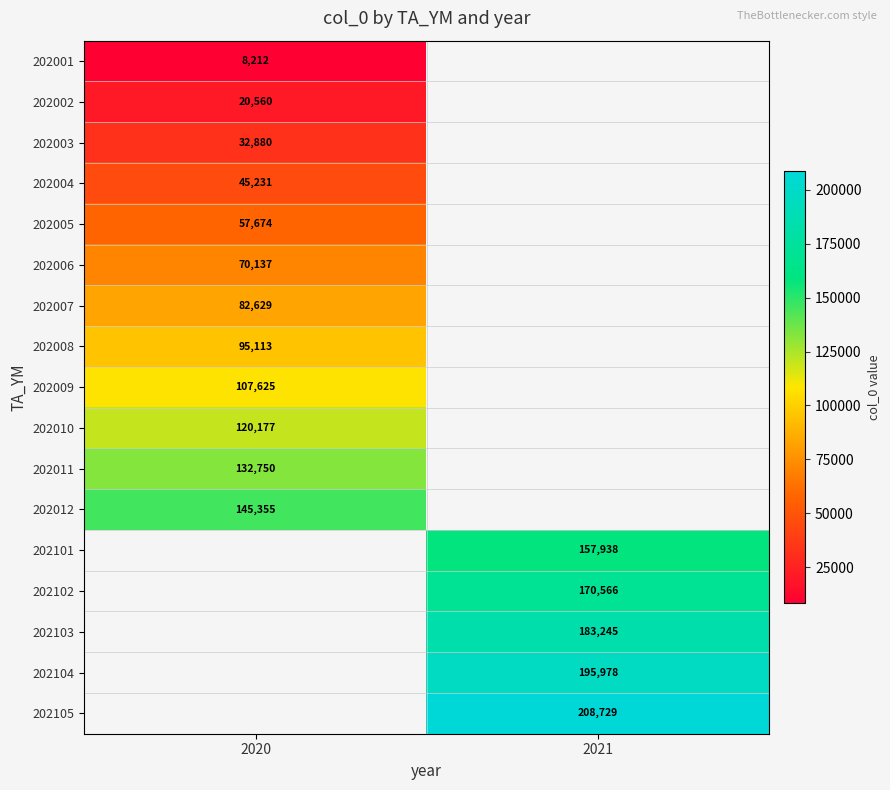

True or false: 202011 has a value of 132750 at 2020.

True